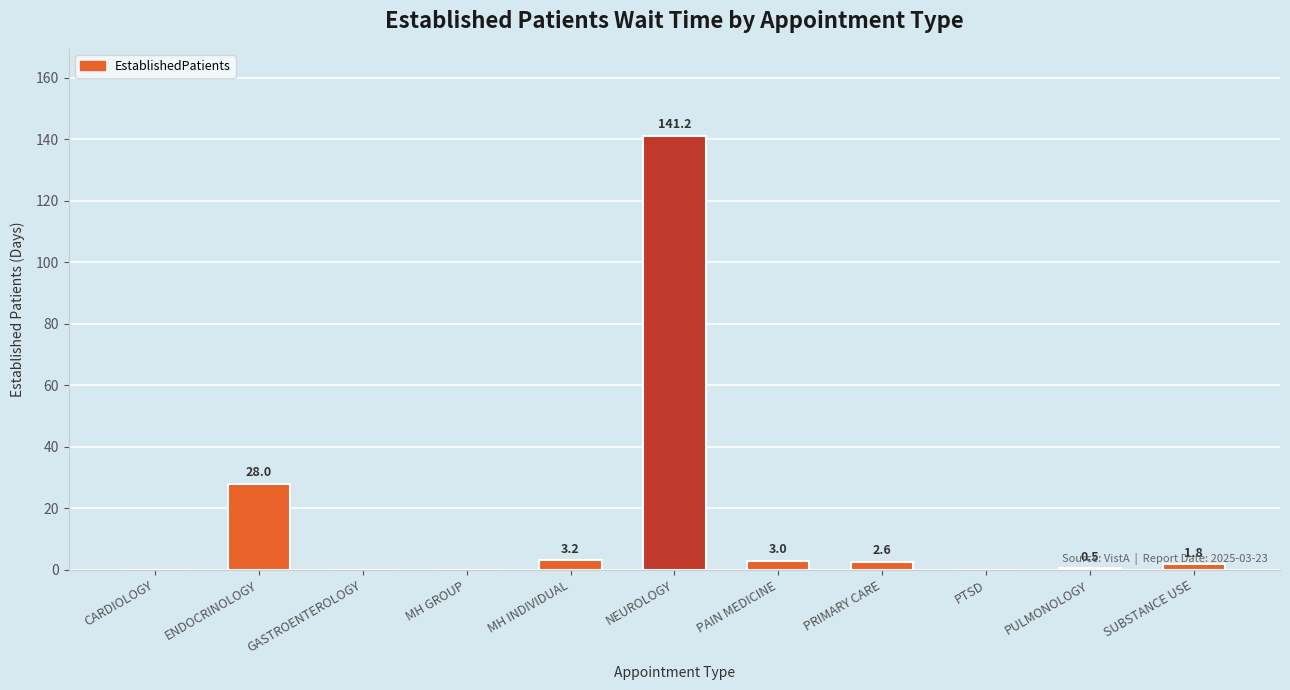

Reading left to right, list all the values displayed in this chart.

0.0	28.0	0.0	0.0	3.2	141.2	3.0	2.6	0.0	0.5	1.8